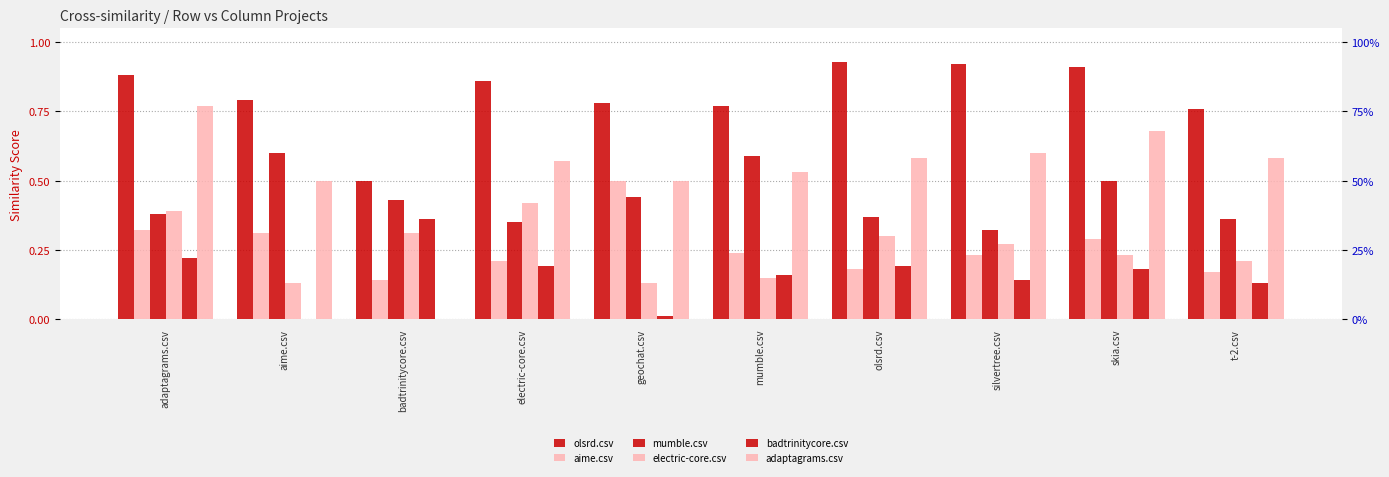

Reading left to right, transcribe all the data shown in this chart.

olsrd.csv: adaptagrams.csv=0.9	aime.csv=0.8	badtrinitycore.csv=0.5	electric-core.csv=0.9	geochat.csv=0.8	mumble.csv=0.8	olsrd.csv=0.9	silvertree.csv=0.9	skia.csv=0.9	t-2.csv=0.8
aime.csv: adaptagrams.csv=0.3	aime.csv=0.3	badtrinitycore.csv=0.1	electric-core.csv=0.2	geochat.csv=0.5	mumble.csv=0.2	olsrd.csv=0.2	silvertree.csv=0.2	skia.csv=0.3	t-2.csv=0.2
mumble.csv: adaptagrams.csv=0.4	aime.csv=0.6	badtrinitycore.csv=0.4	electric-core.csv=0.3	geochat.csv=0.4	mumble.csv=0.6	olsrd.csv=0.4	silvertree.csv=0.3	skia.csv=0.5	t-2.csv=0.4
electric-core.csv: adaptagrams.csv=0.4	aime.csv=0.1	badtrinitycore.csv=0.3	electric-core.csv=0.4	geochat.csv=0.1	mumble.csv=0.1	olsrd.csv=0.3	silvertree.csv=0.3	skia.csv=0.2	t-2.csv=0.2
badtrinitycore.csv: adaptagrams.csv=0.2	aime.csv=0.0	badtrinitycore.csv=0.4	electric-core.csv=0.2	geochat.csv=0.0	mumble.csv=0.2	olsrd.csv=0.2	silvertree.csv=0.1	skia.csv=0.2	t-2.csv=0.1
adaptagrams.csv: adaptagrams.csv=0.8	aime.csv=0.5	badtrinitycore.csv=0.0	electric-core.csv=0.6	geochat.csv=0.5	mumble.csv=0.5	olsrd.csv=0.6	silvertree.csv=0.6	skia.csv=0.7	t-2.csv=0.6